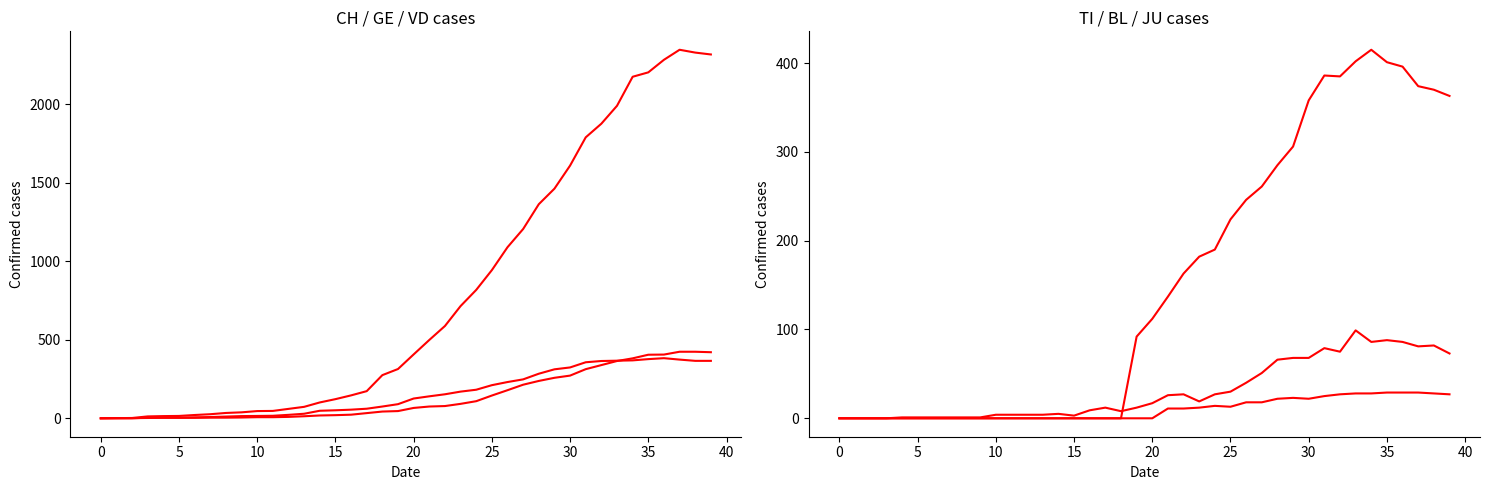

Read the BL value at 20.

17